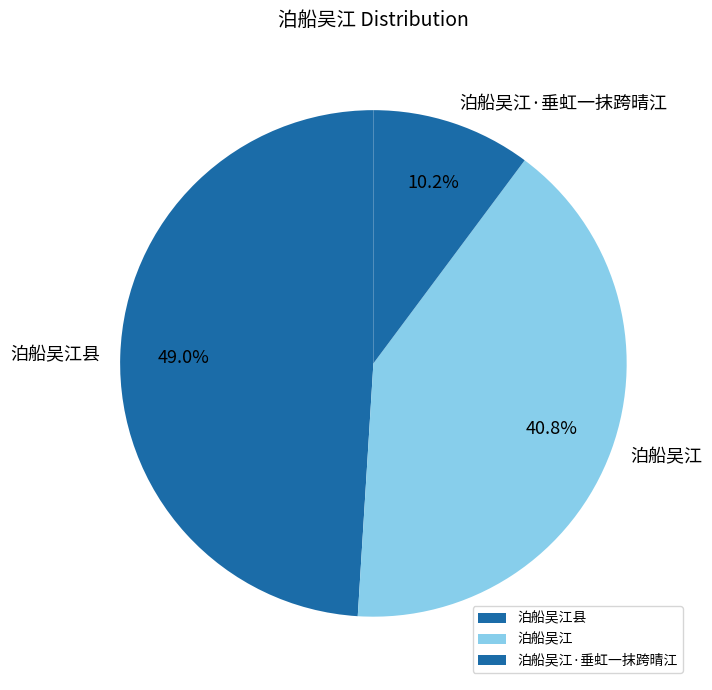

Does 泊船吴江·垂虹一抹跨晴江 represent more than half of the total?

No